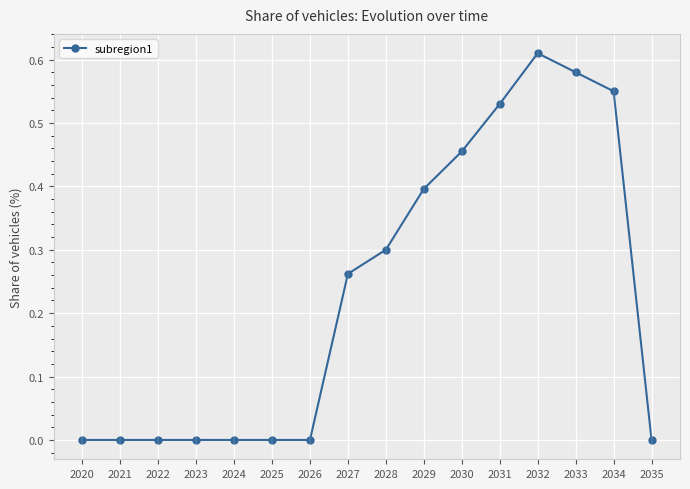

What is the sum of all values?

3.7